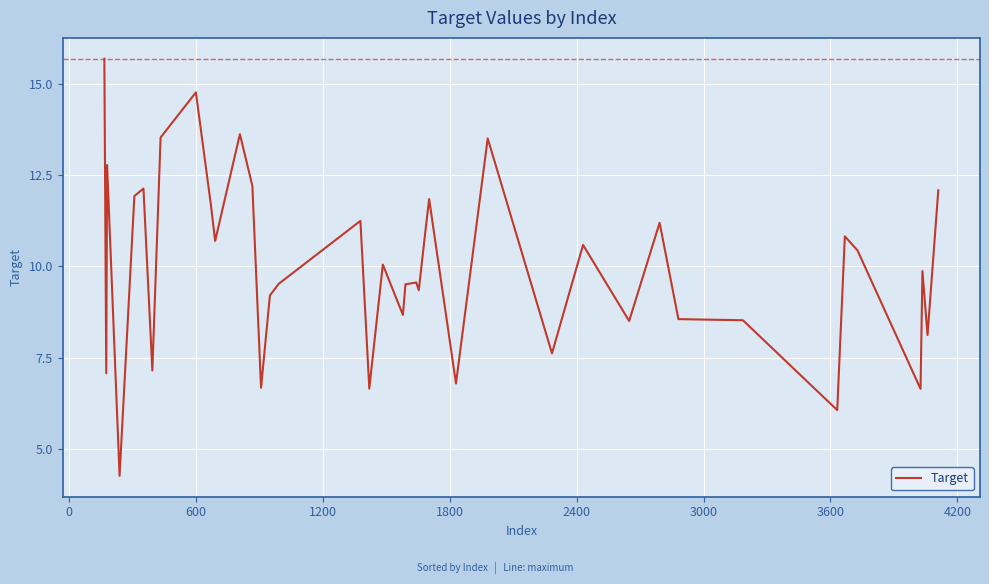

What is the smallest value displayed?

4.2